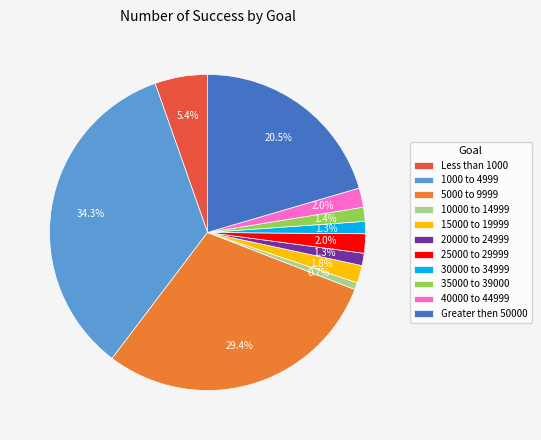

To the nearest percent, what is the difference between the largest and smallest slice percentages?

34%